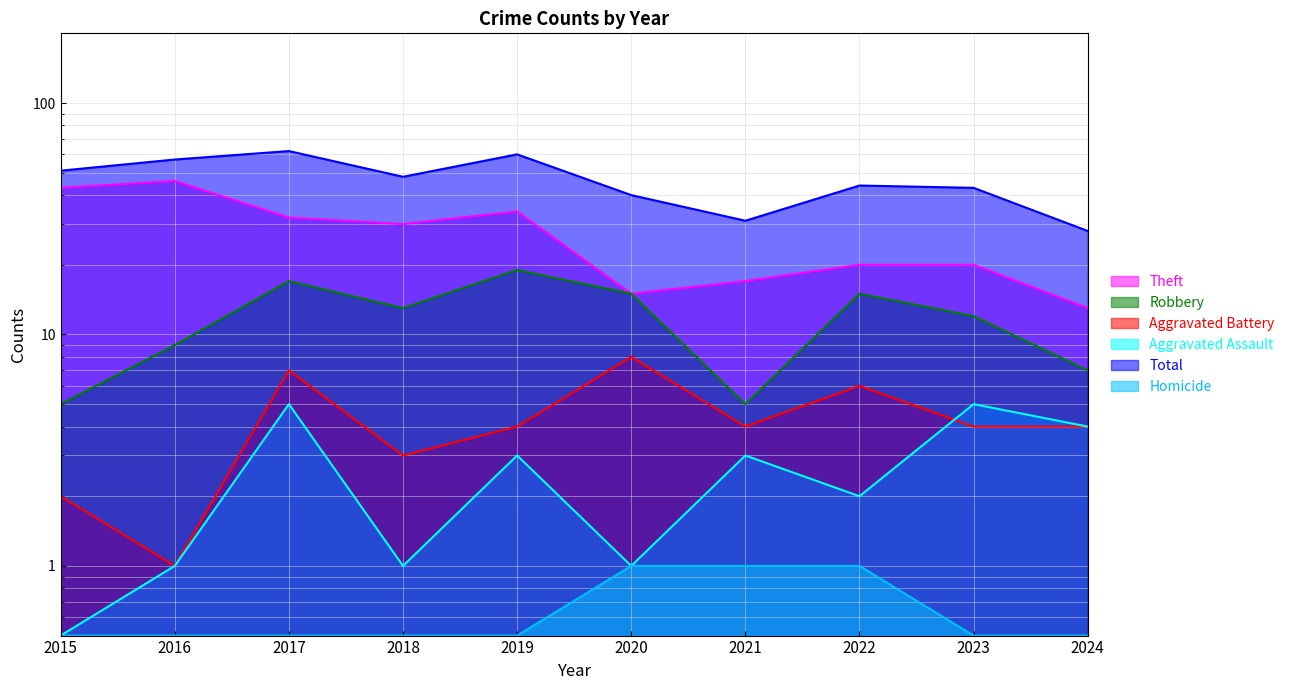

Does the chart display data point markers on the line(s)?

No